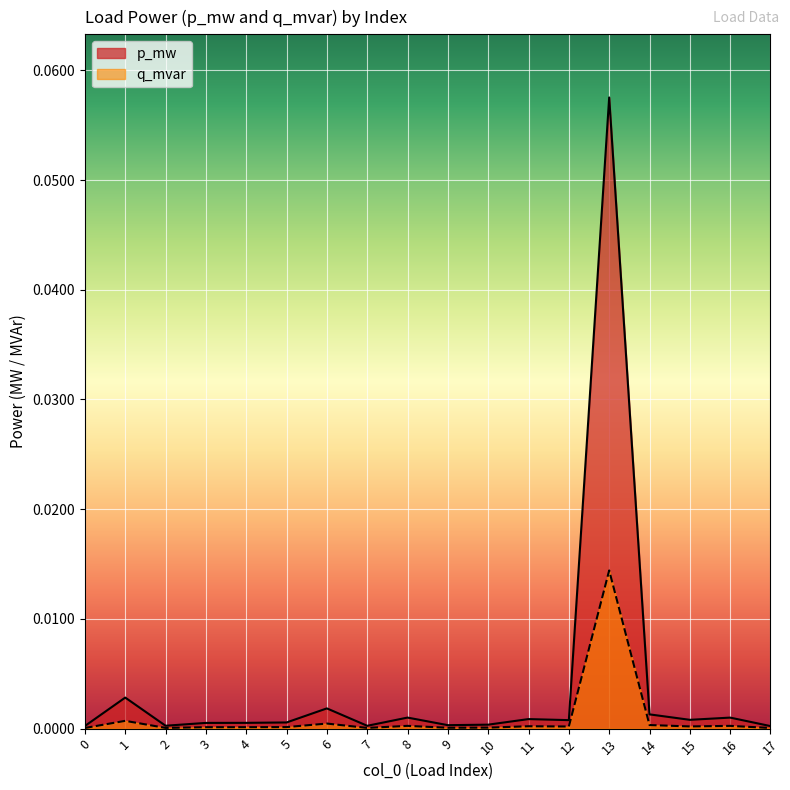

At which category is the sum across all series the highest?

13